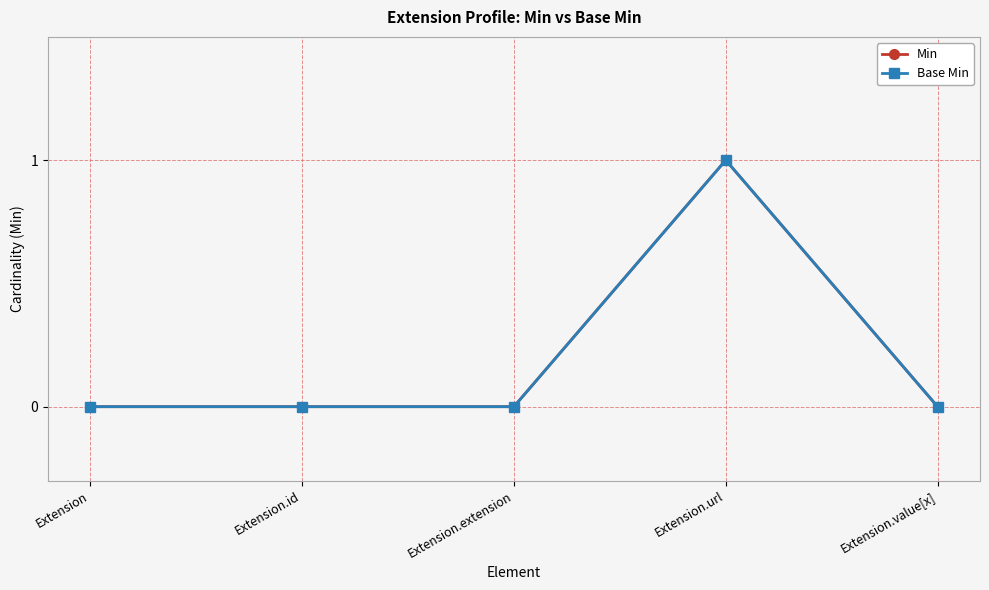

Which series has the largest range (max minus min)?

Min